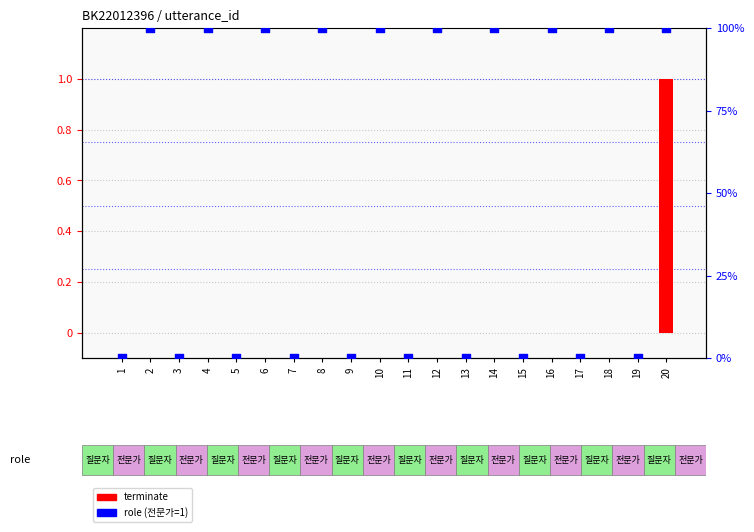

Which series has the largest total across all categories?

role (전문가=1)